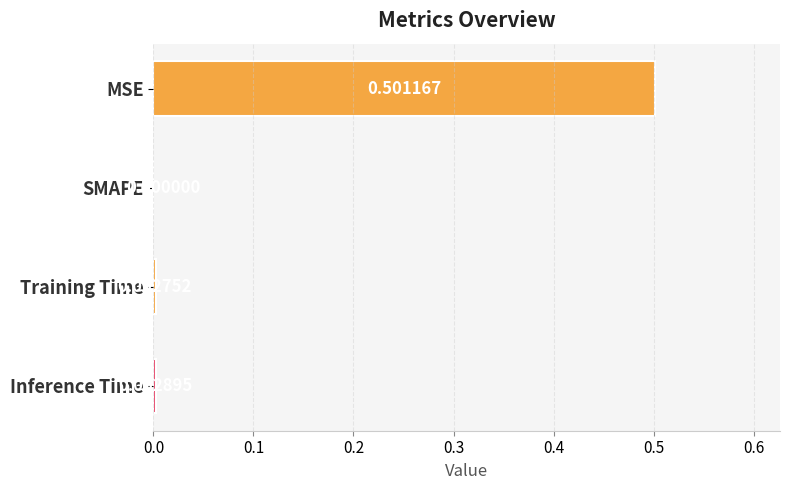

What is the change in value from MSE to Inference Time?

-0.5